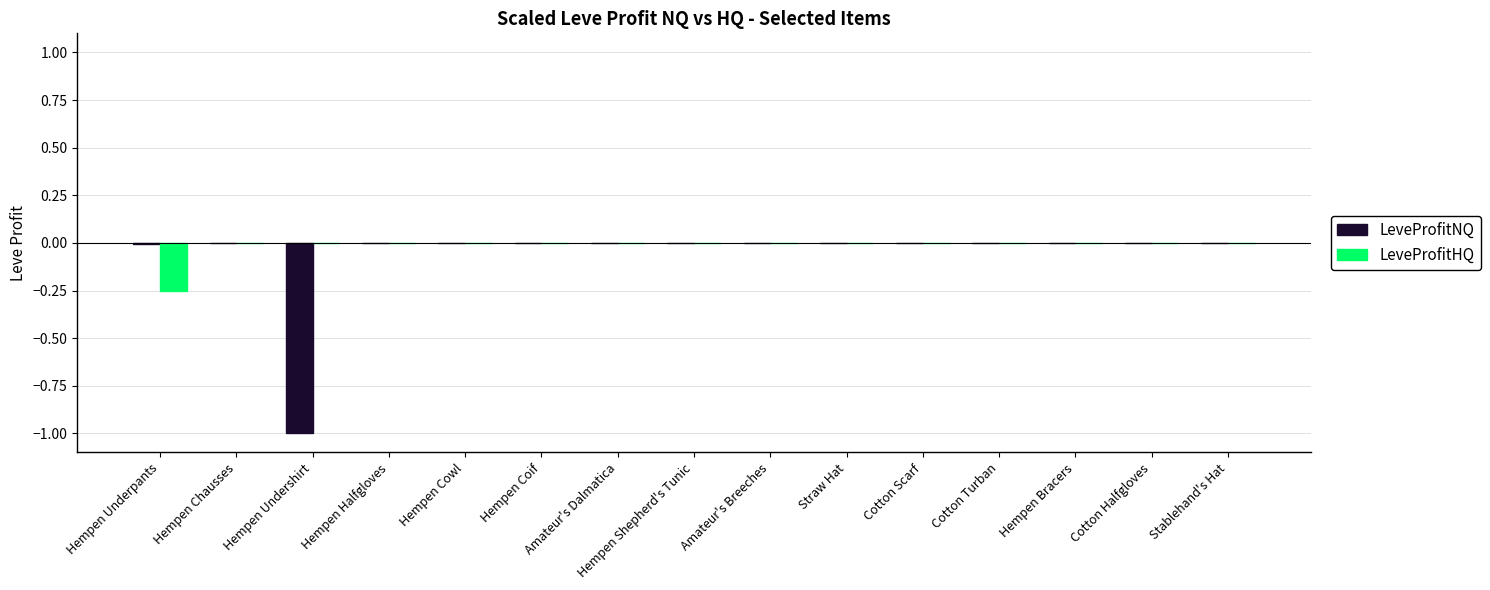

Is it true that LeveProfitNQ equals 0.0 at Cotton Halfgloves?

True